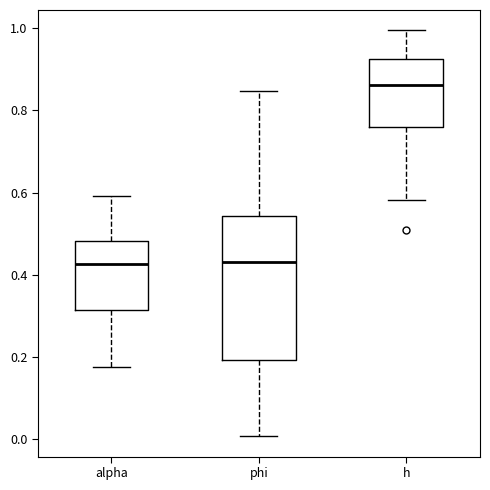

Reading left to right, read every box against the y-axis: the position of its median line, the range the box covers, and the ends of its whiskers. The values are not printed on the chart, so give them approximately, as read against the axis.

alpha: median 0.42, box 0.32 to 0.48, whiskers 0.18 to 0.60
phi: median 0.44, box 0.20 to 0.54, whiskers 0.00 to 0.84
h: median 0.86, box 0.76 to 0.92, whiskers 0.58 to 1.00